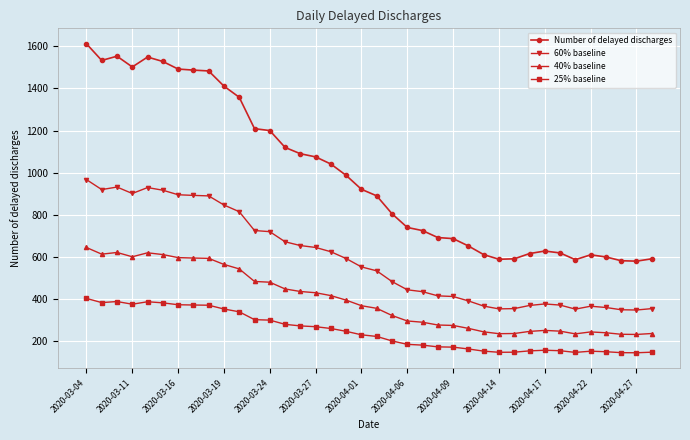

What is the difference between the maximum and minimum values in the 60% baseline series?

619.2